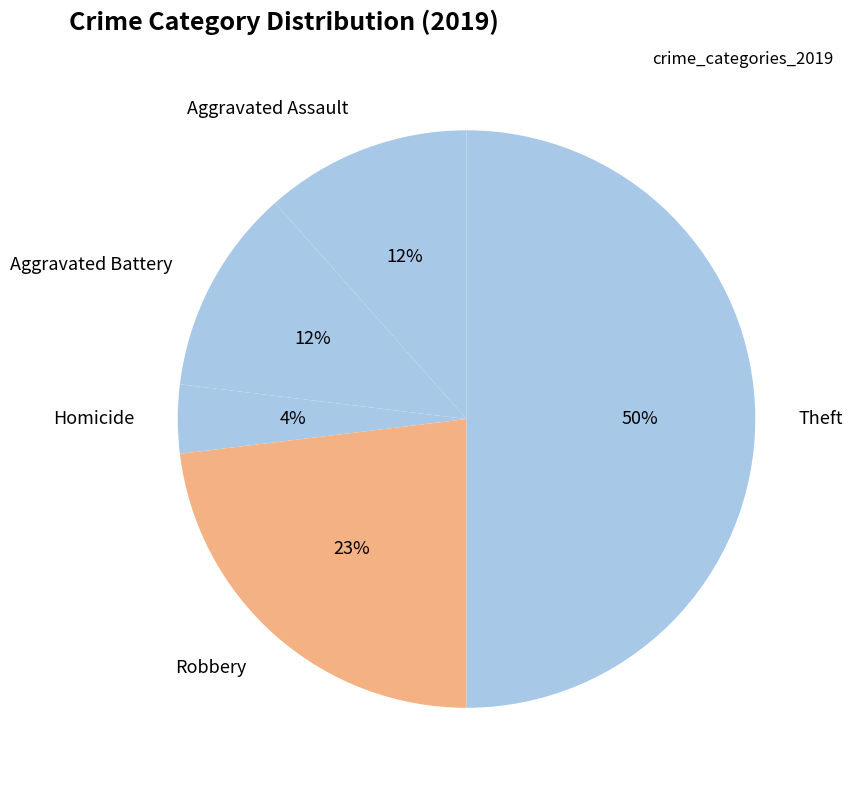

To the nearest percent, what is the average slice percentage?

20%